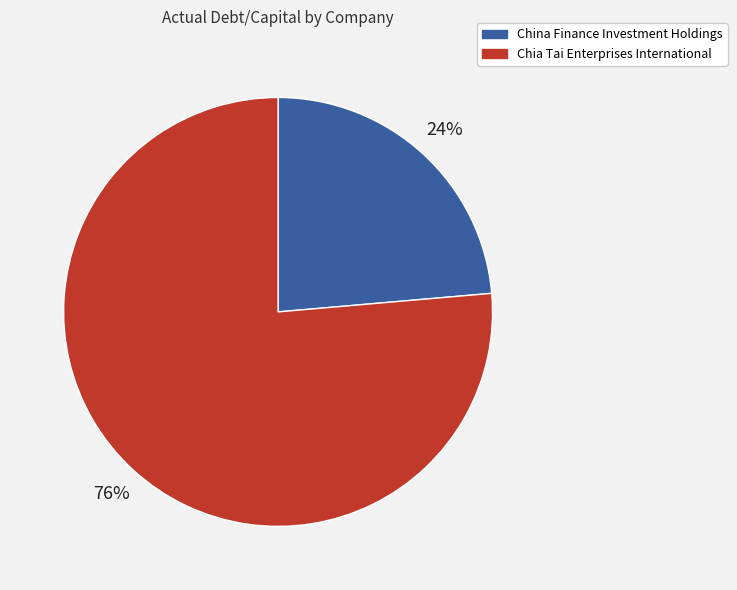

To the nearest percent, what is the average slice percentage?

50%